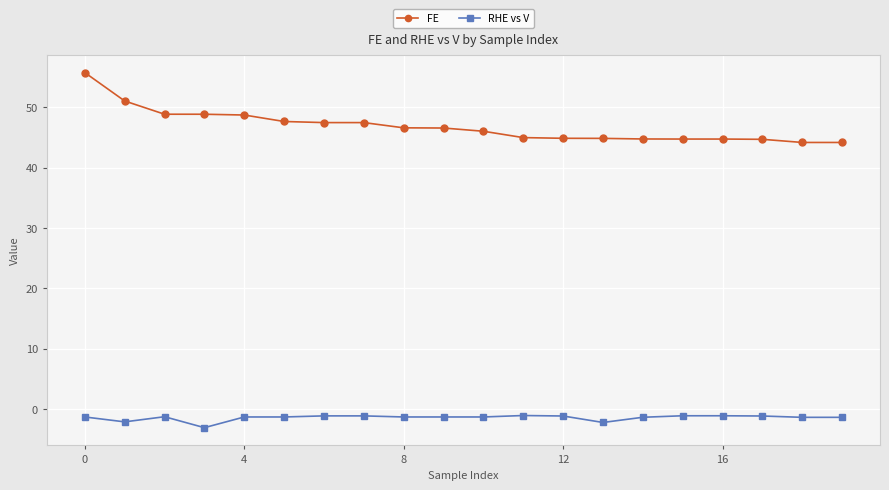

Which series has the largest range (max minus min)?

FE